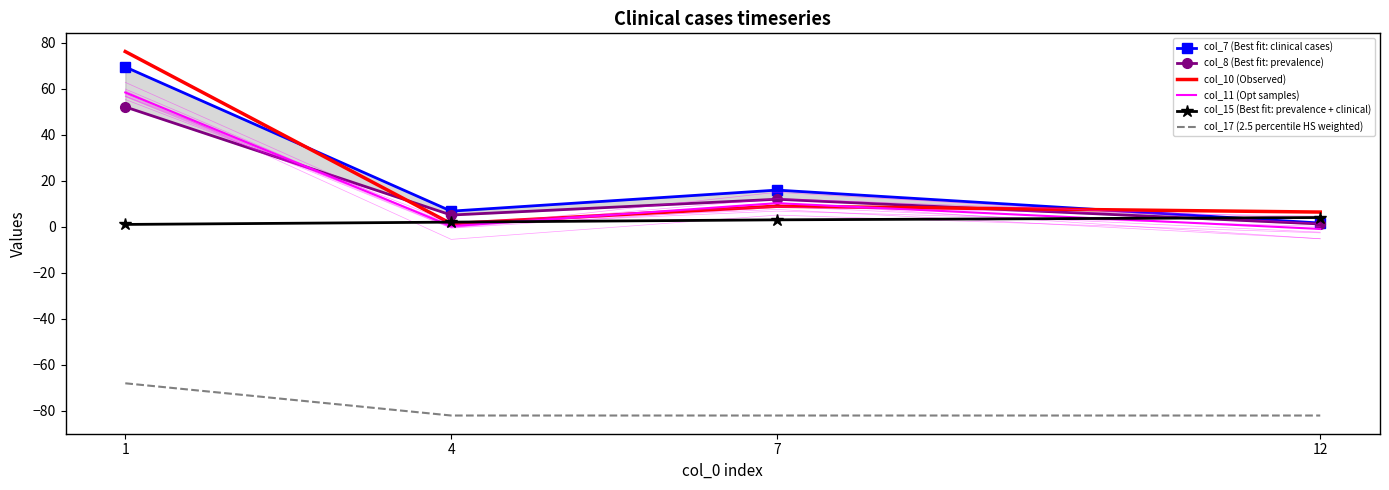

Which series ends up on top after the final intersection of col_11 (Opt samples) and col_10 (Observed)?

col_10 (Observed)